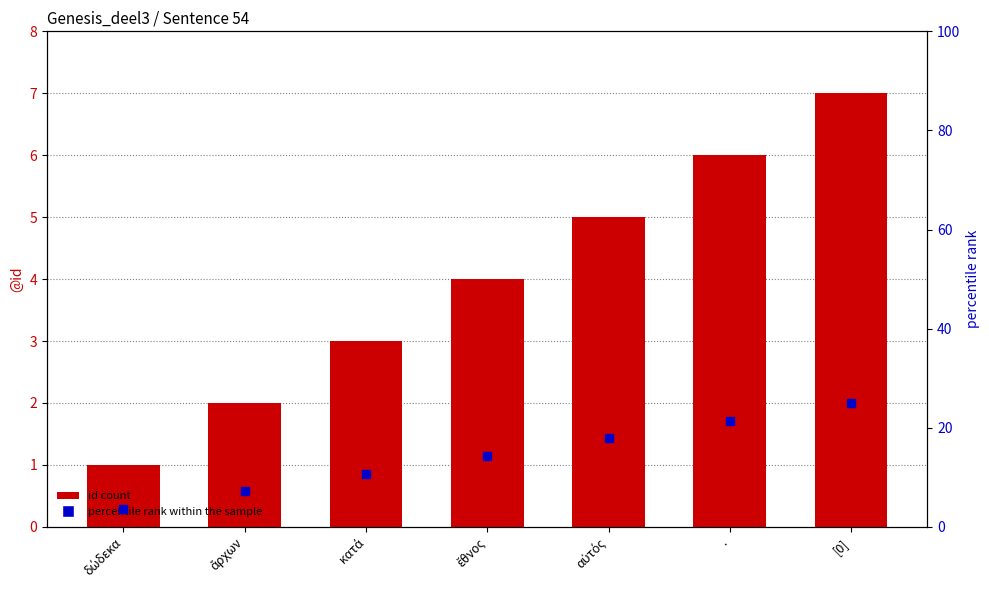

Which series has the largest Y range (max minus min)?

percentile rank within the sample